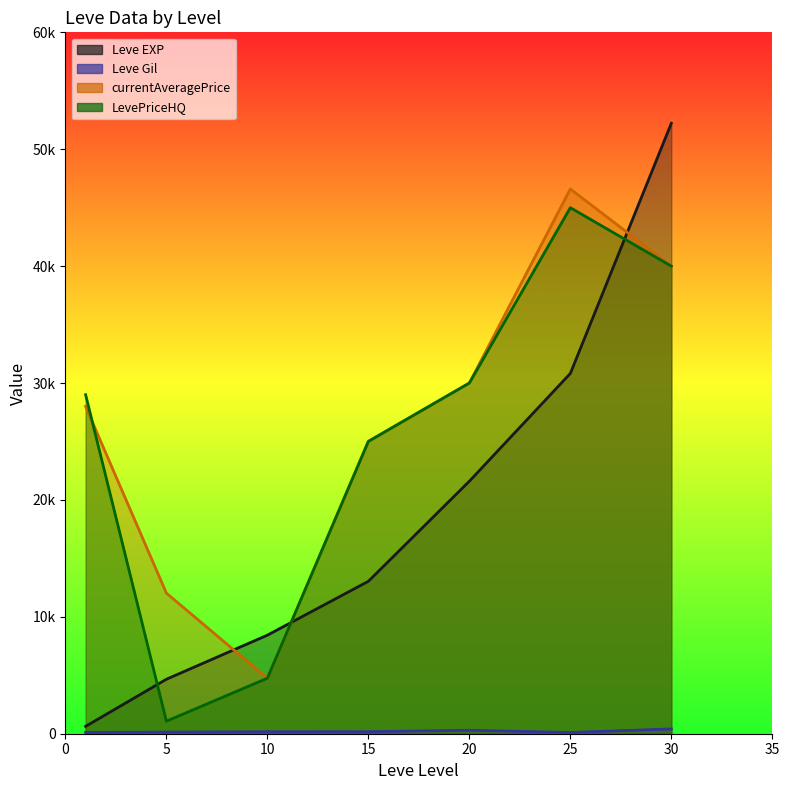

What are all the series names shown in the legend?

Leve EXP, Leve Gil, currentAveragePrice, LevePriceHQ